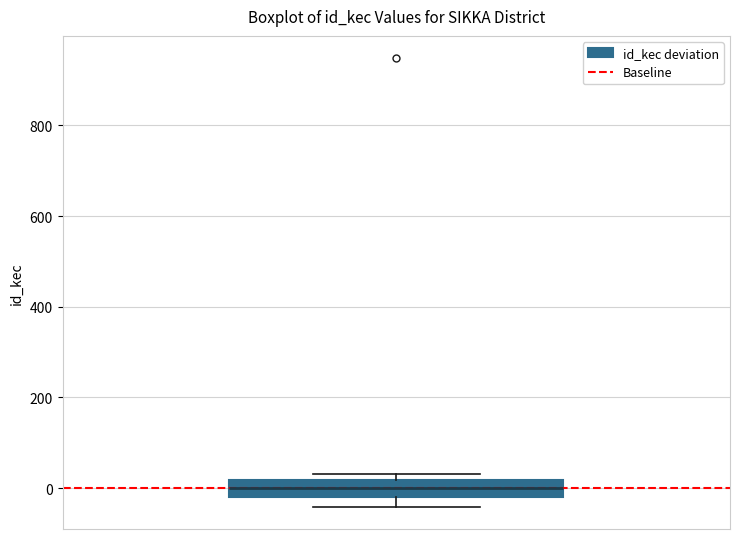

Read this box plot against the y-axis: the position of the median line, the range covered by the box, and the ends of both whiskers. The values are not printed on the chart, so give them approximately, as read against the axis.

median 0, box -20 to 20, whiskers -40 to 40